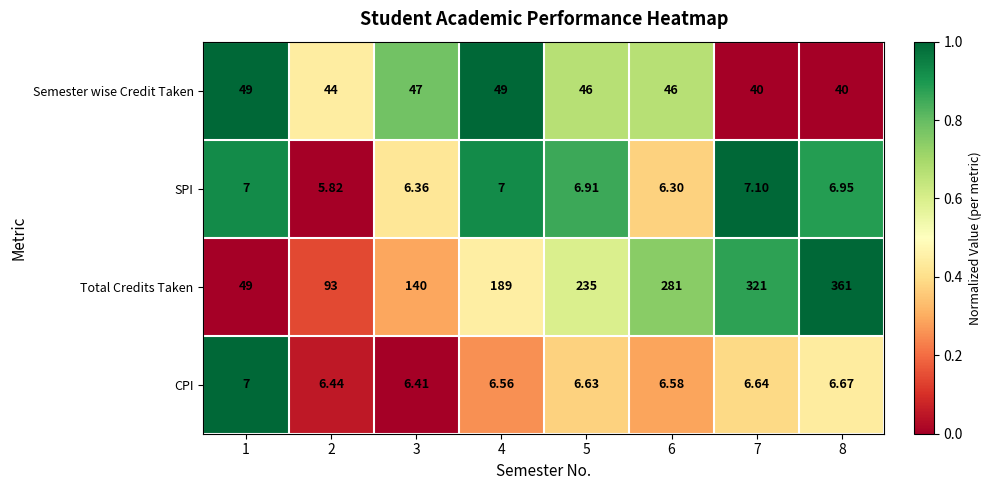

At 3, list the series in order from largest to smallest.

Total Credits Taken, Semester wise Credit Taken, CPI, SPI